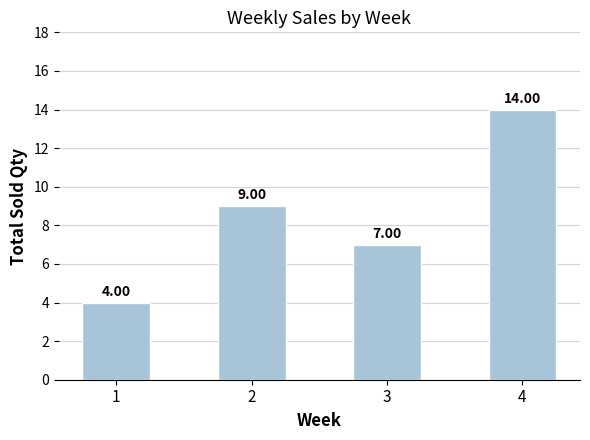

Reading right to left, what are all the values shown in this chart?

4=14	3=7	2=9	1=4